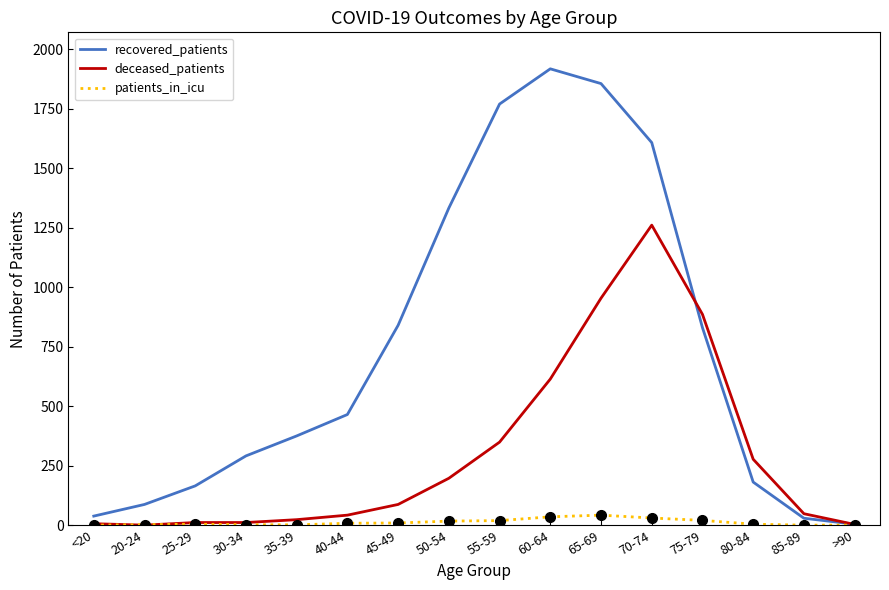

Which series has the largest total across all categories?

recovered_patients